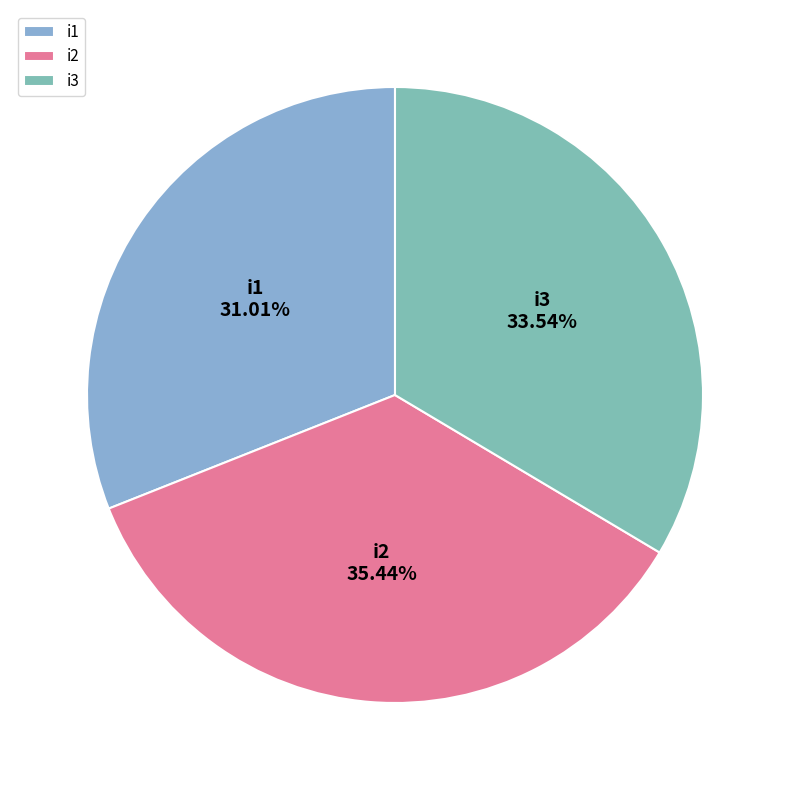

Approximately how many times larger is the value at i2 compared to i3?

1.1